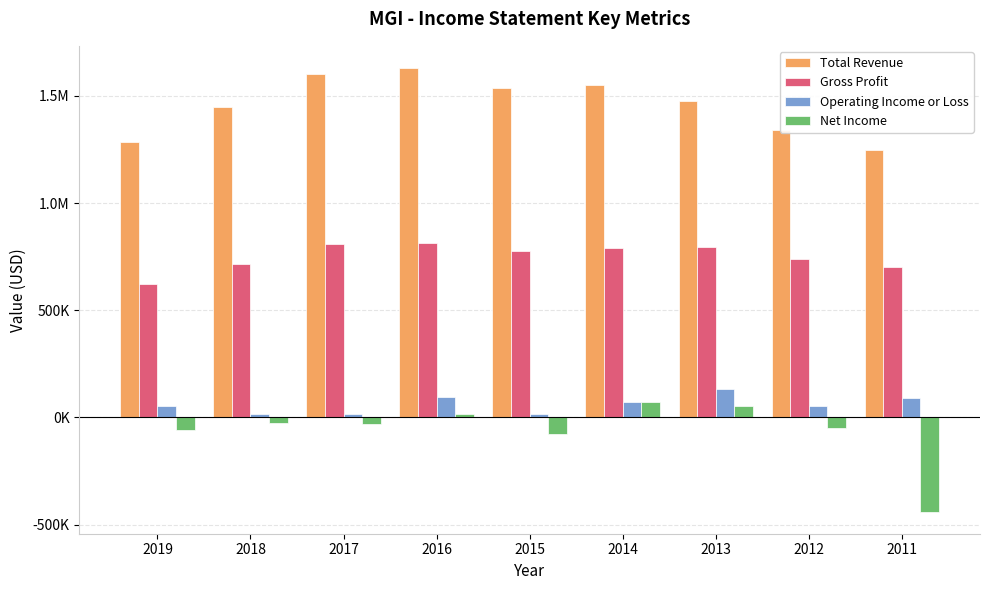

Are the bars grouped side by side (vs. stacked)?

Yes